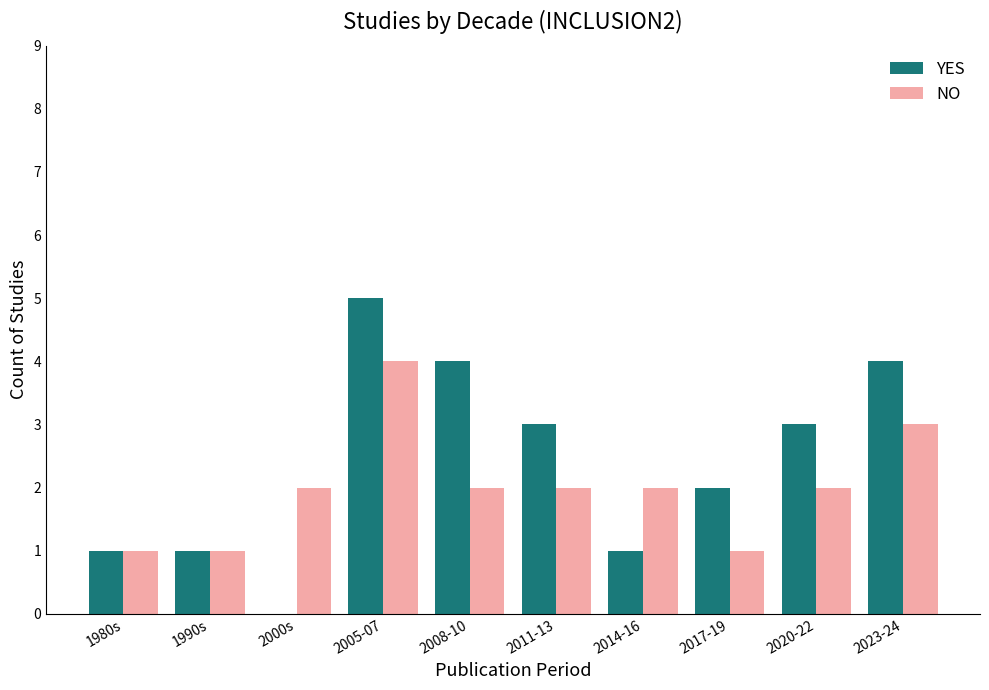

Which series has the largest total across all categories?

YES